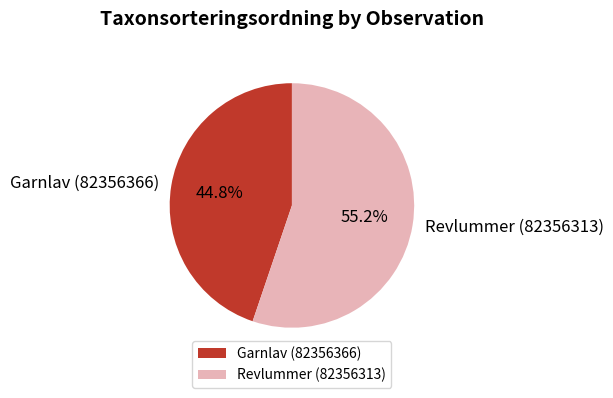

To the nearest percent, what is the difference between the Garnlav (82356366) and Revlummer (82356313) slice percentages?

10%